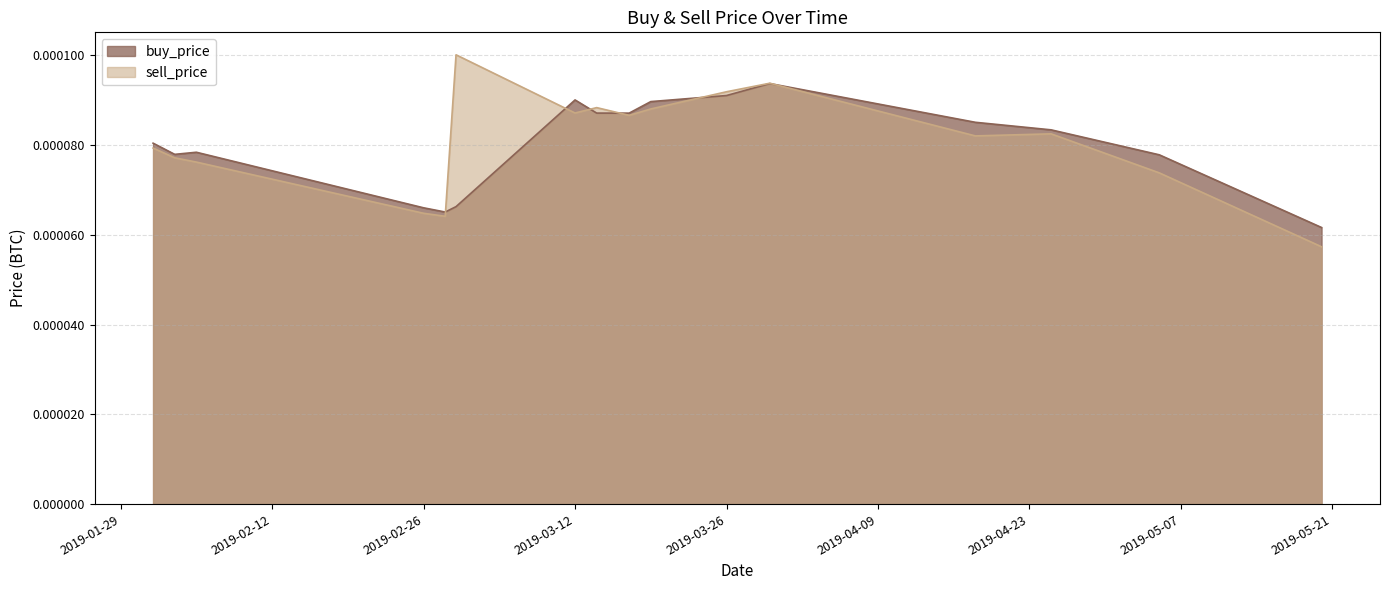

Between which two adjacent categories do sell_price and buy_price first intersect?

2019-02-28 and 2019-03-01